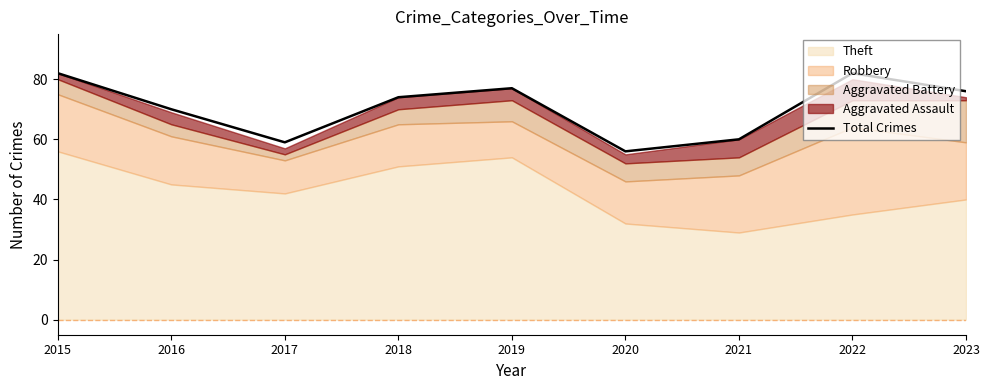

How many values are below 74?

4